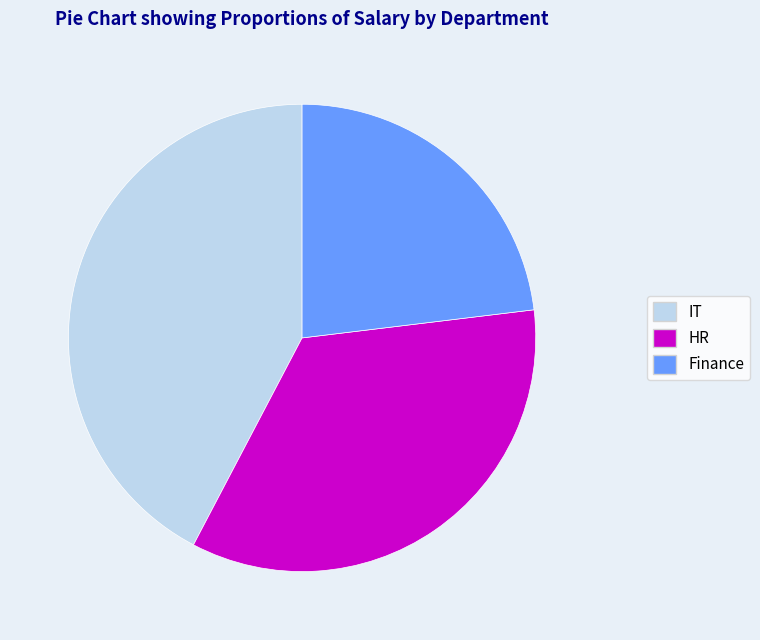

Rank the categories by value from lowest to highest.

Finance, HR, IT